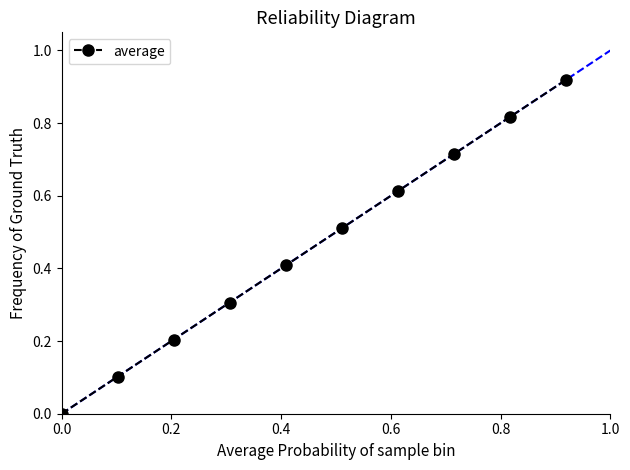

What is the value of the 4th point from the left?

0.3